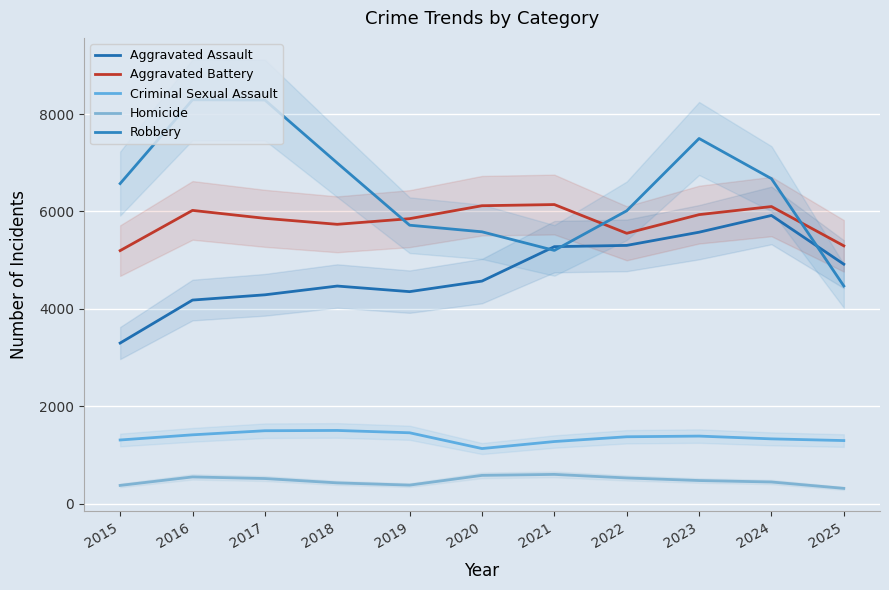

True or false: Homicide has a value of 579 at 2020.

True